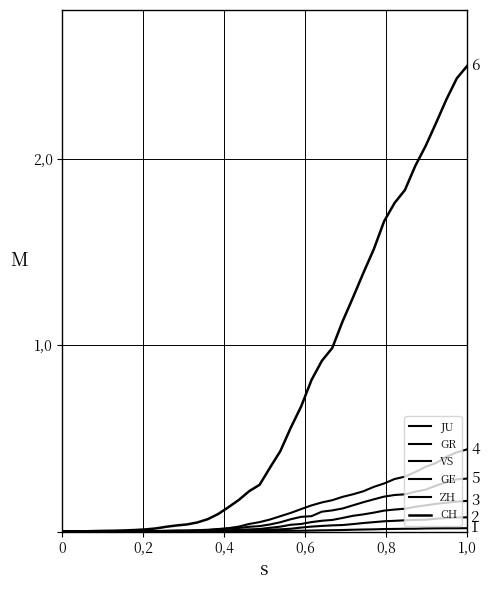

True or false: GR has more than 0 points higher than both neighbors.

False